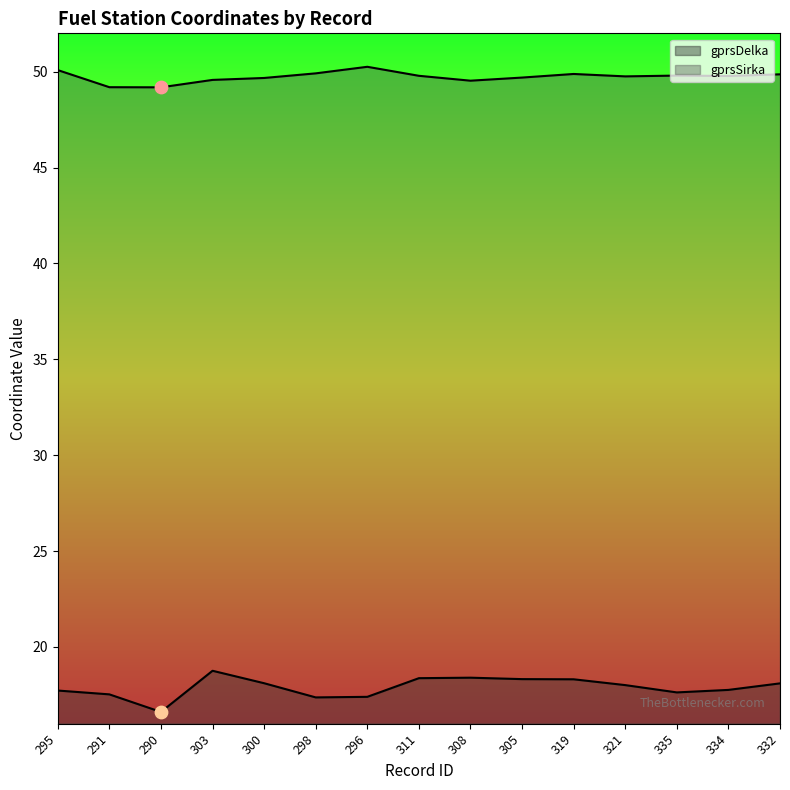

Which series has the widest spread of Y values?

gprsDelka